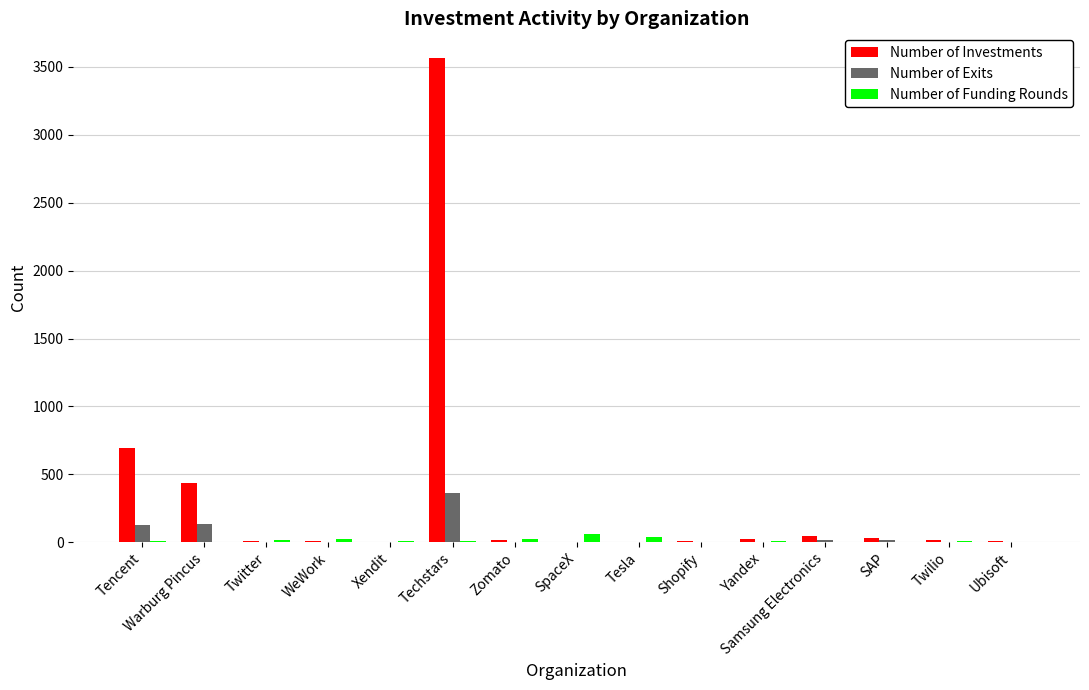

At which category is the sum across all series the highest?

Techstars